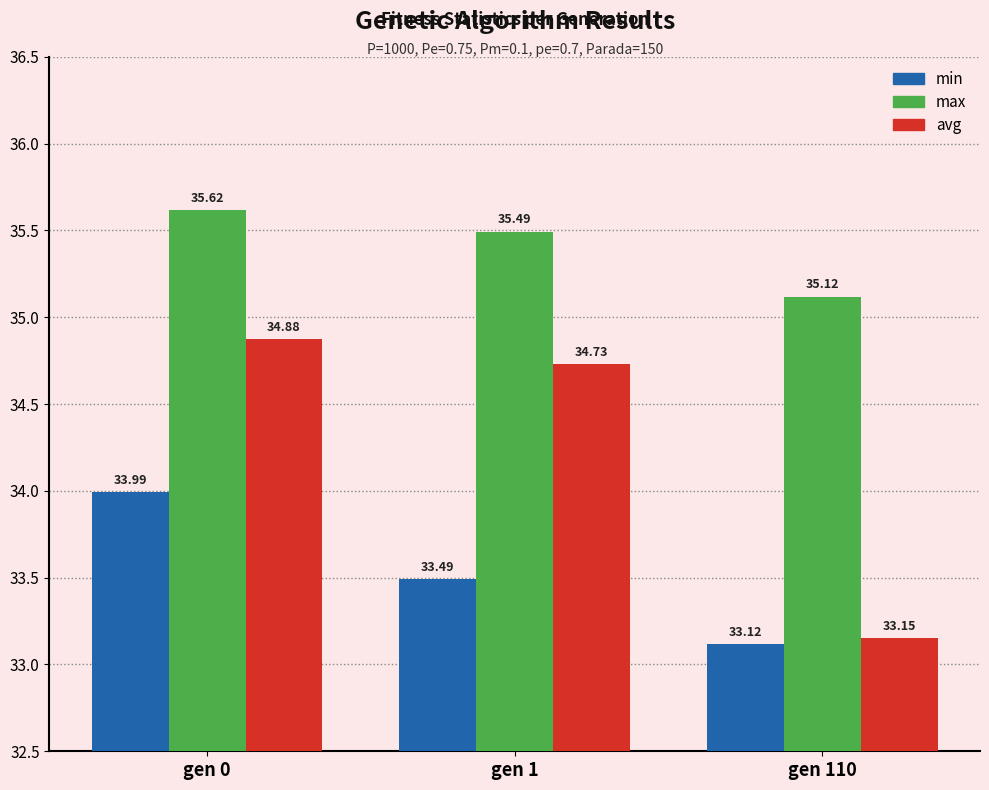

What is the total value across all series at gen 110?

101.4